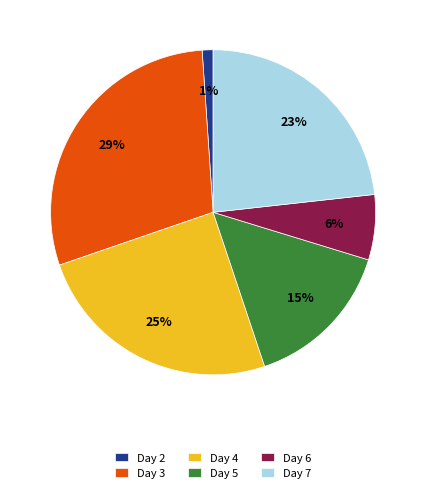

Which has a higher value, Day 4 or Day 7?

Day 4